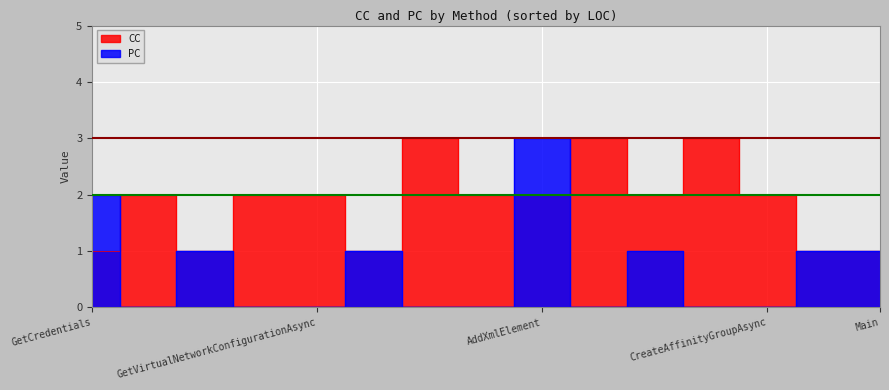

Reading left to right, transcribe all the data shown in this chart.

CC: GetCredentials=1	ManagementController=1	ListVirtualNetworks=3	GetVirtualNetworkConfiguration=2	GetVirtualNetworkConfigurationAsync=2	AddVirtualNetworkSiteAsync=3	SetVirtualNetworkConfigurationAsync=2	CreateAffinityGroupAsync=2	CleanUpAsync=3	AddXmlElement=2	GetSubscriptionCloudCredentials=2	Dispose=2	Main=1	DemoVirtualNetworkOperations=1	ConsoleContinuePrompt=1
PC: GetCredentials=2	ManagementController=1	ListVirtualNetworks=0	GetVirtualNetworkConfiguration=0	GetVirtualNetworkConfigurationAsync=0	AddVirtualNetworkSiteAsync=0	SetVirtualNetworkConfigurationAsync=0	CreateAffinityGroupAsync=0	CleanUpAsync=0	AddXmlElement=3	GetSubscriptionCloudCredentials=1	Dispose=0	Main=1	DemoVirtualNetworkOperations=1	ConsoleContinuePrompt=1